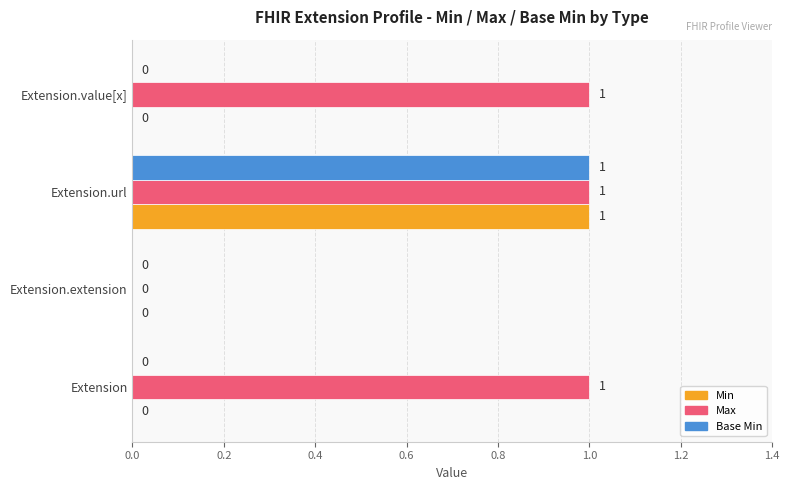

At which category is the sum across all series the highest?

Extension.url